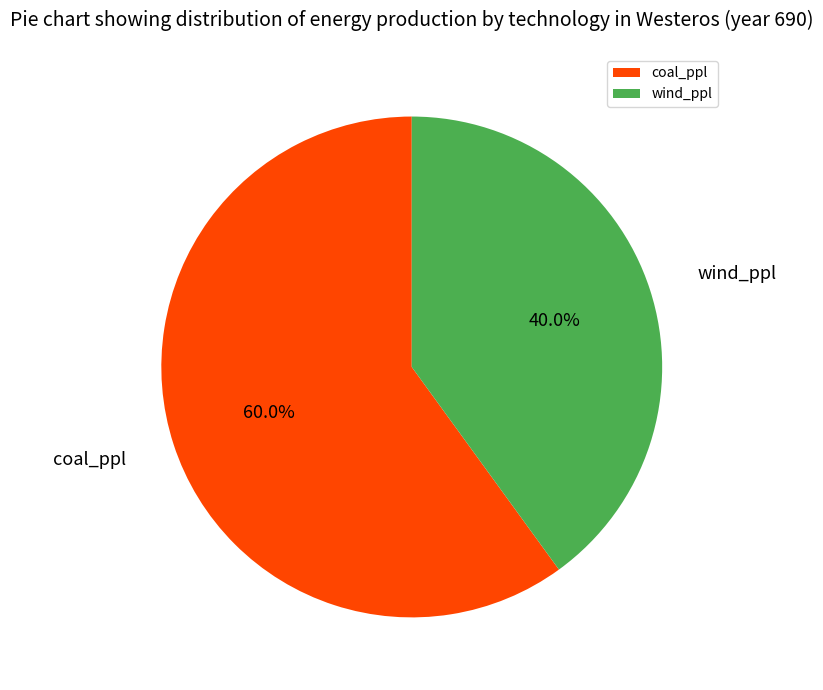

Approximately how many times larger is the value at coal_ppl compared to wind_ppl?

1.5